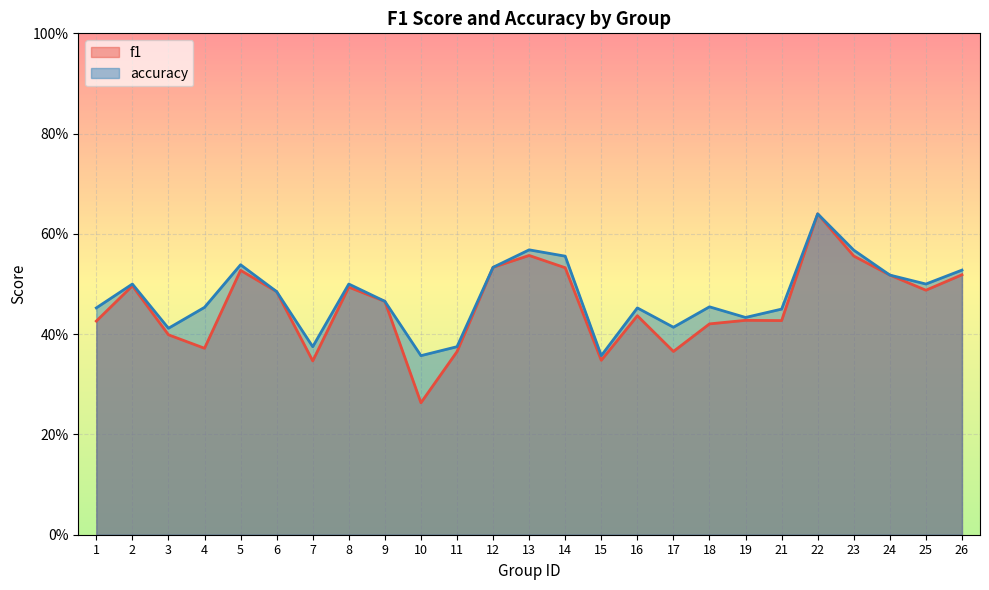

Which series has the widest spread of values?

f1